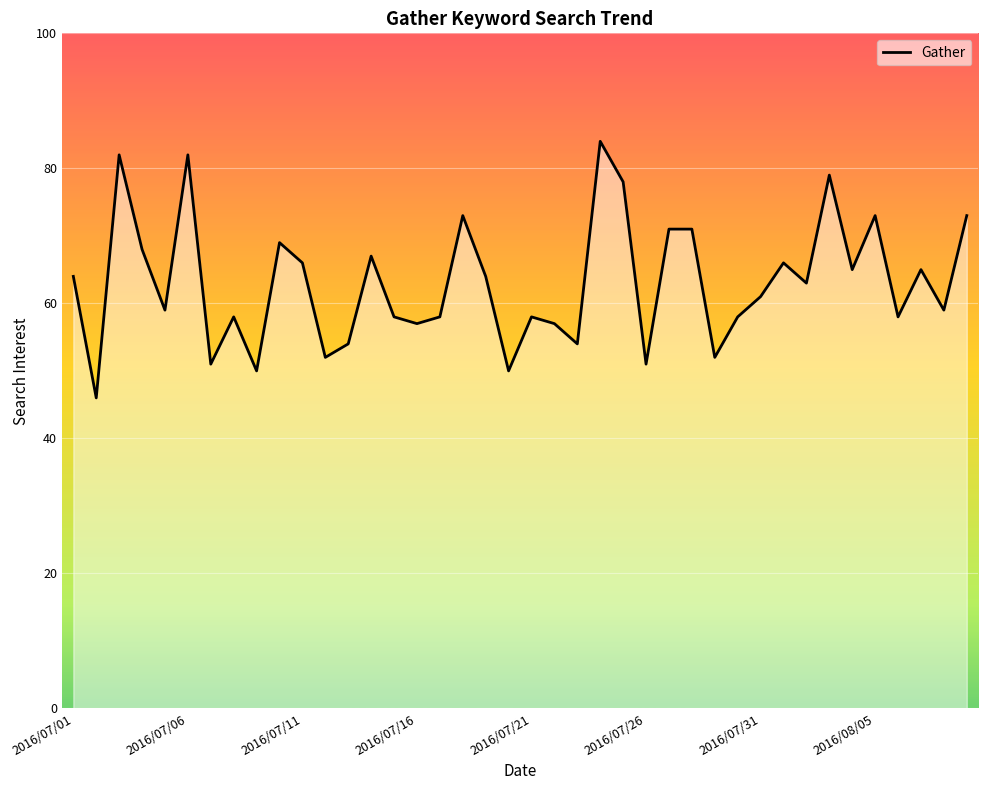

What is the smallest value displayed?

46